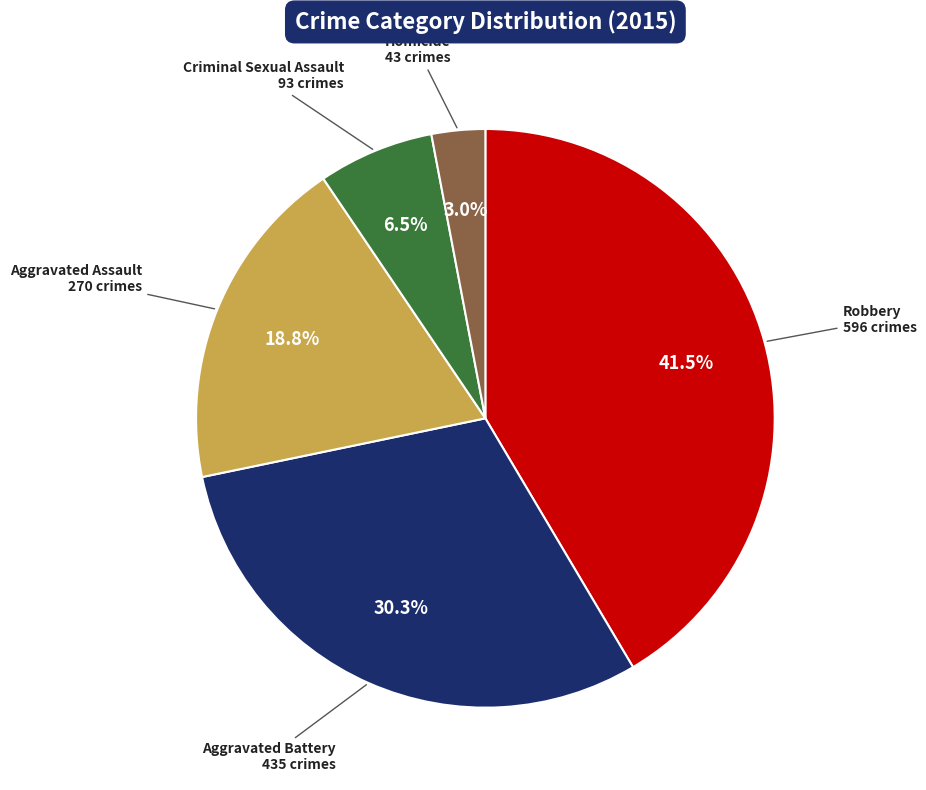

What is the smallest slice in the pie chart?

Homicide